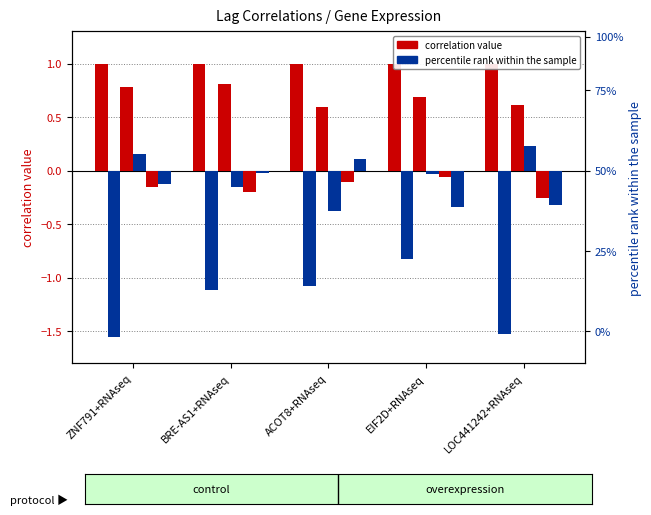

Reading left to right, what are all the values shown in this chart?

Lag 0: 1.0	1.0	1.0	1.0	1.0
Lag 1: -1.6	-1.1	-1.1	-0.8	-1.5
Lag 2: 0.8	0.8	0.6	0.7	0.6
Lag 3: 0.2	-0.1	-0.4	-0.0	0.2
Lag 4: -0.2	-0.2	-0.1	-0.1	-0.3
Lag 5: -0.1	-0.0	0.1	-0.3	-0.3